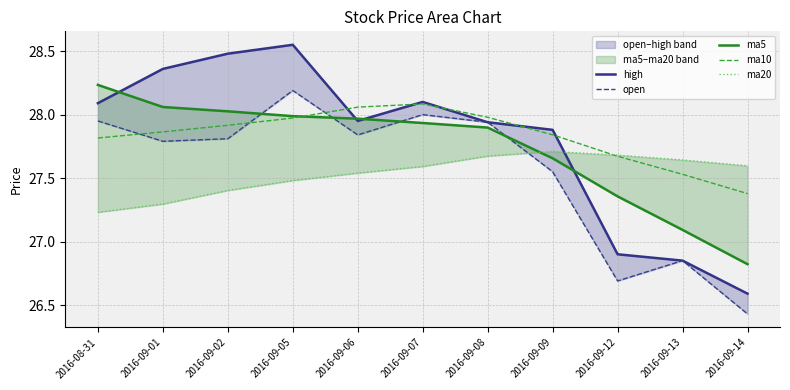

The ma5 series shows 27.9 at 2016-09-07. True or false?

True